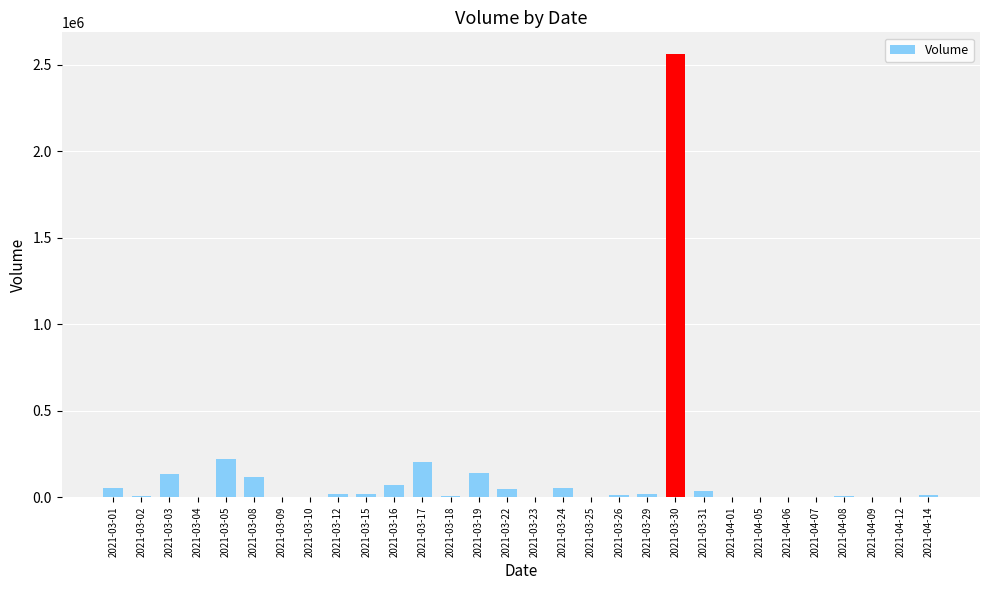

Count the number of categories in the chart.

30